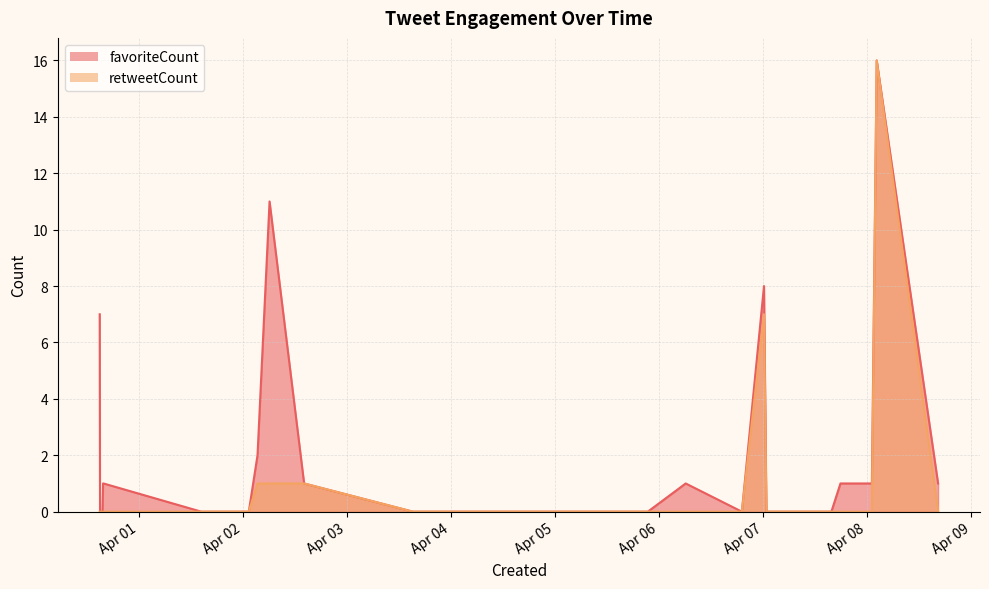

Which series has the widest spread of values?

favoriteCount